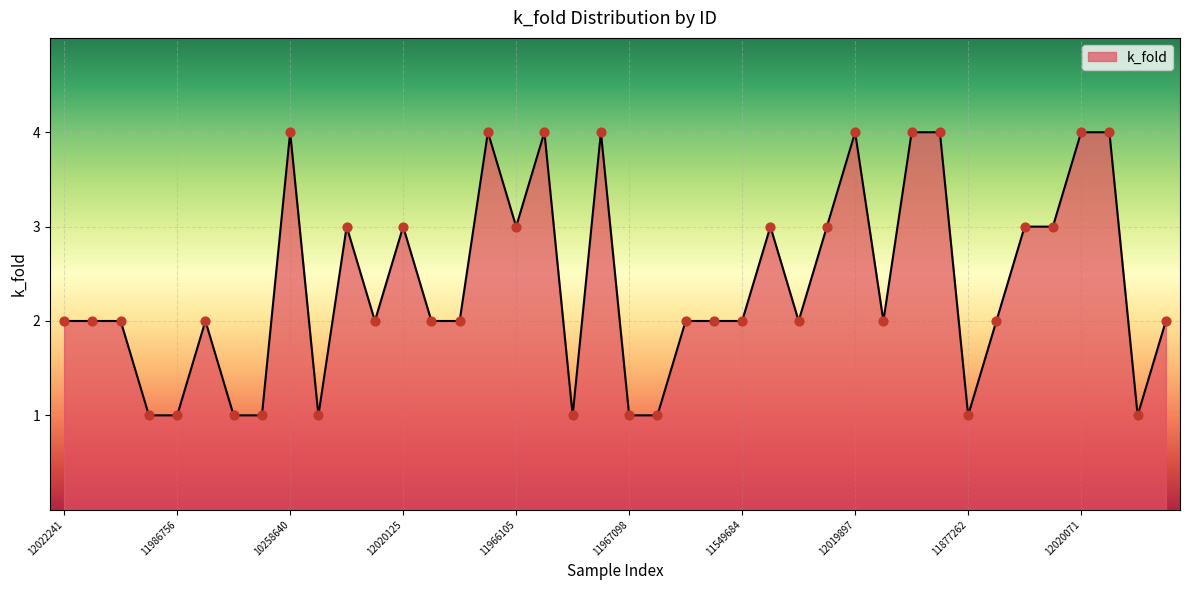

What is the difference between the maximum and minimum values?

3